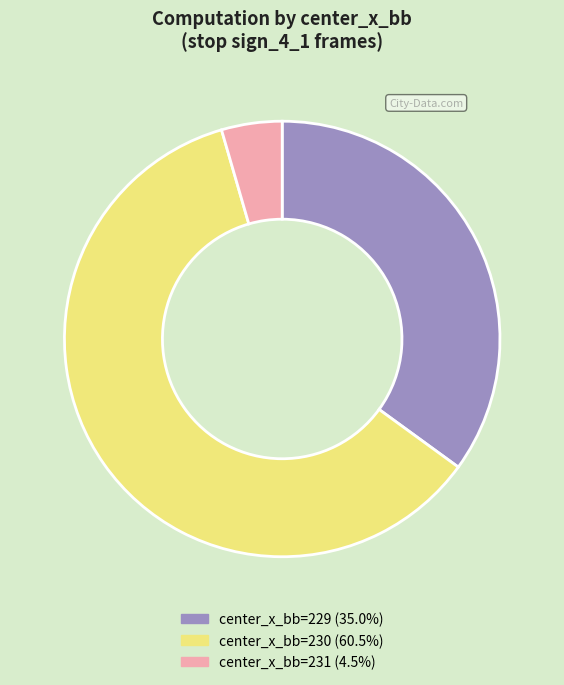

Does center_x_bb=230 (60.5%) account for over 50% of the chart?

Yes